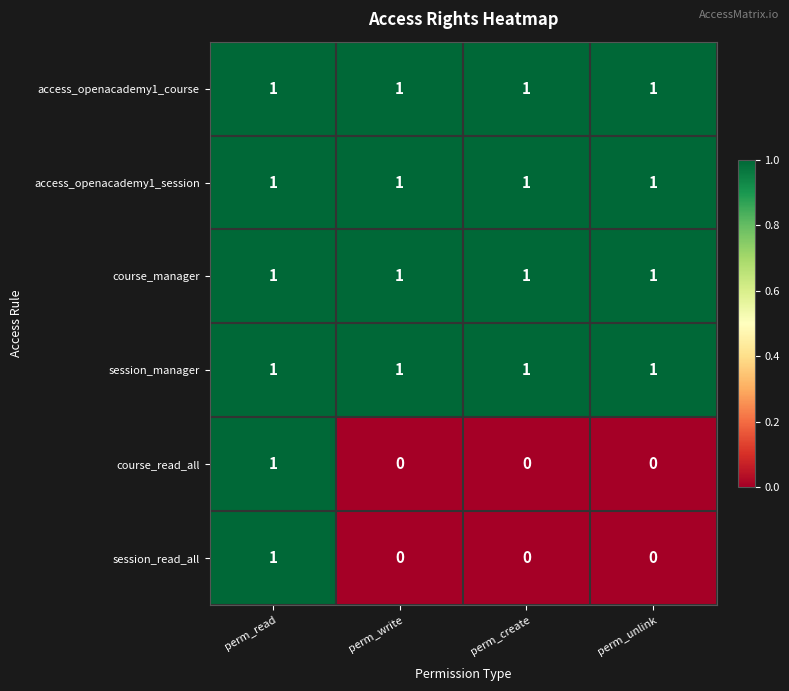

How many categories are shown in the chart?

4